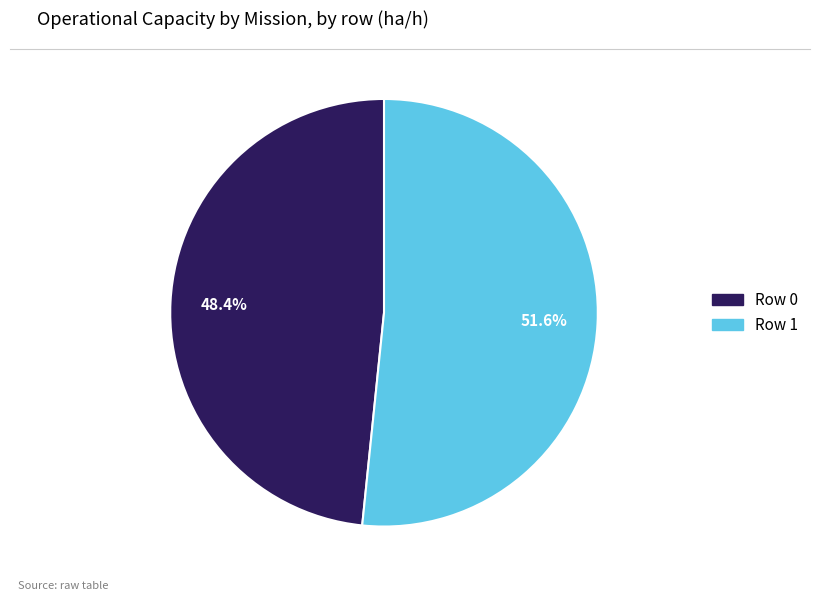

Rank the categories by value from highest to lowest.

Row 1, Row 0